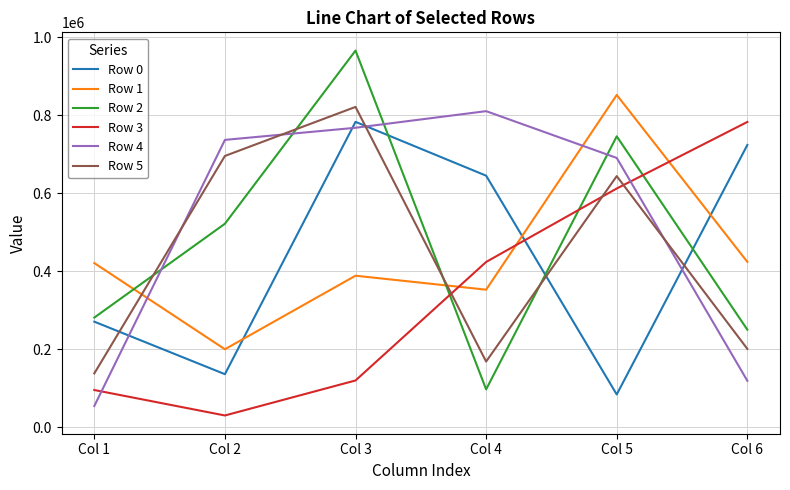

Which category has the lowest value in the Row 2 series?

Col 4